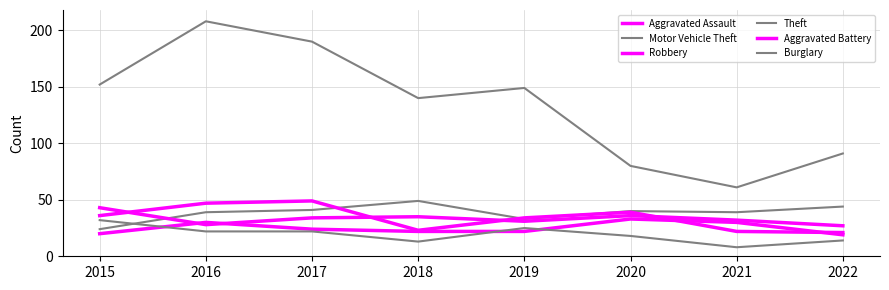

In Aggravated Battery, how many points are lower than both neighbors (excluding endpoints)?

2